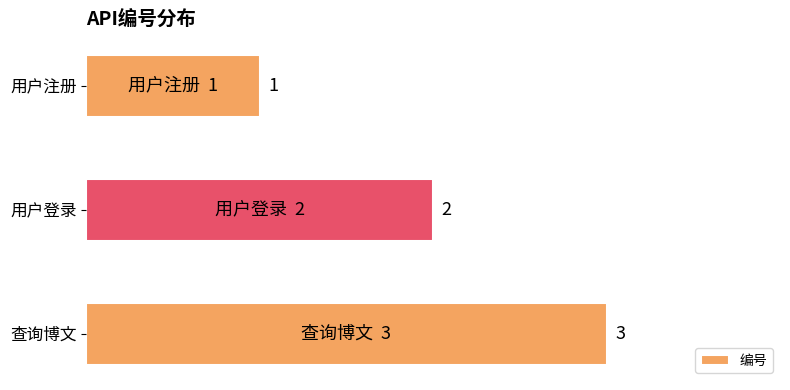

List the labels in order of value, largest first.

查询博文, 用户登录, 用户注册